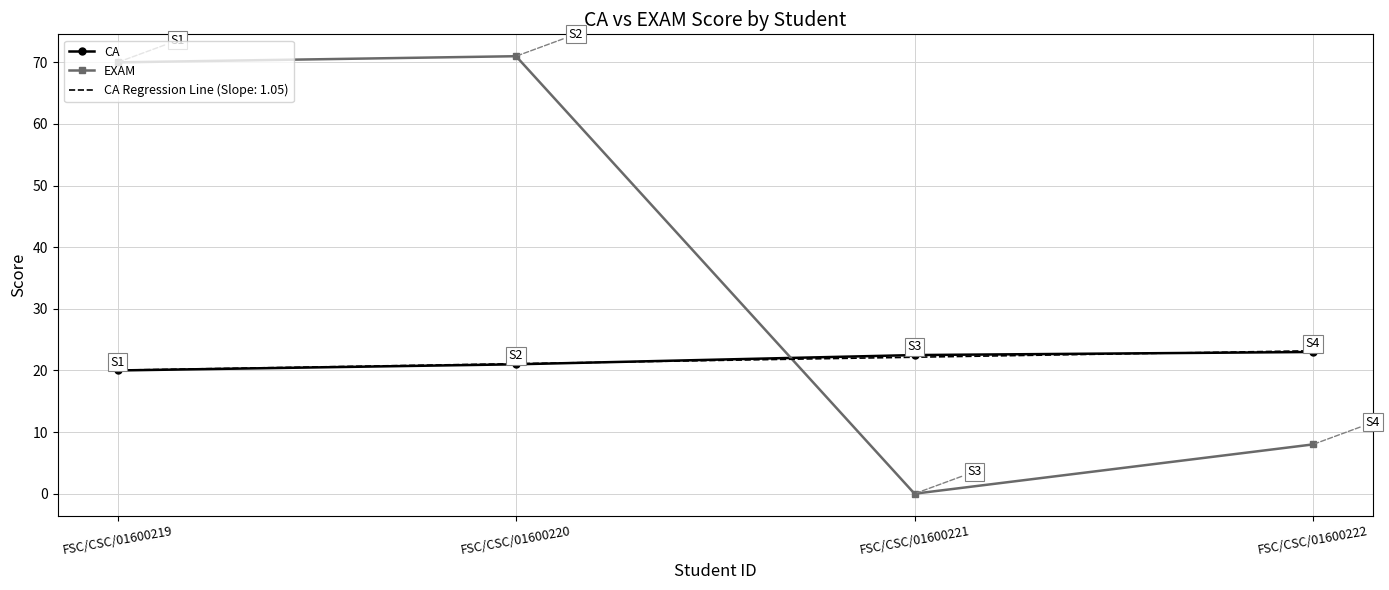

The CA Regression Line (Slope: 1.05) series shows 8.7 at FSC/CSC/01600219. True or false?

False